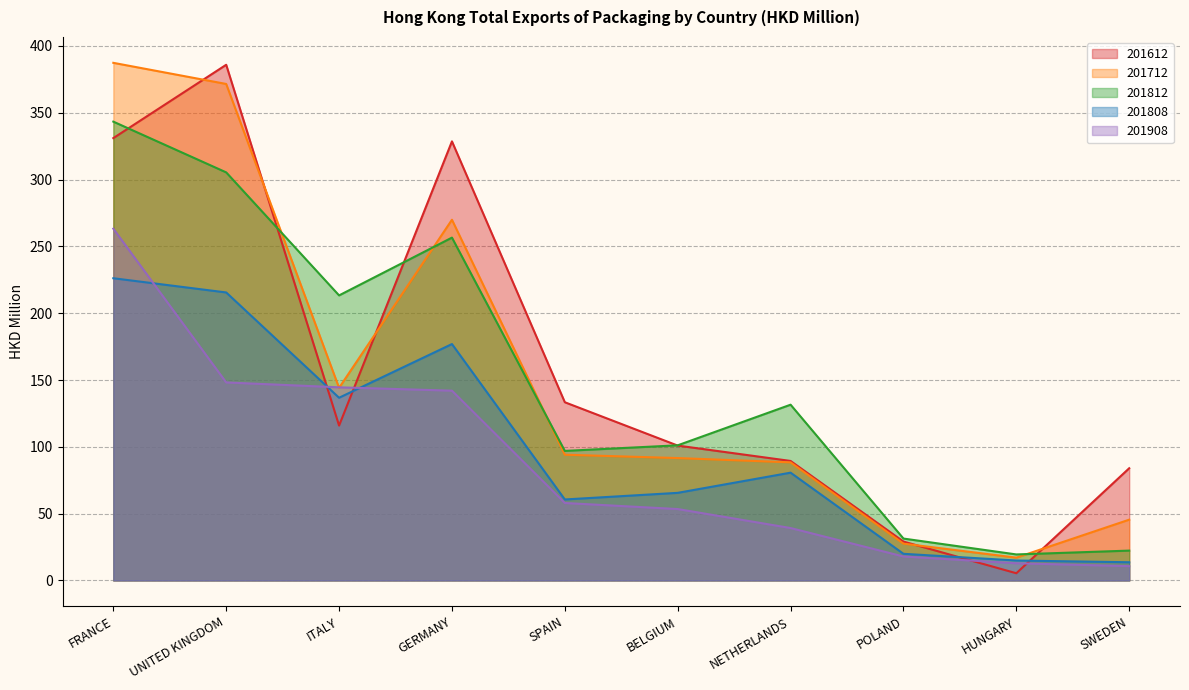

Which category has the lowest value in the 201808 series?

SWEDEN